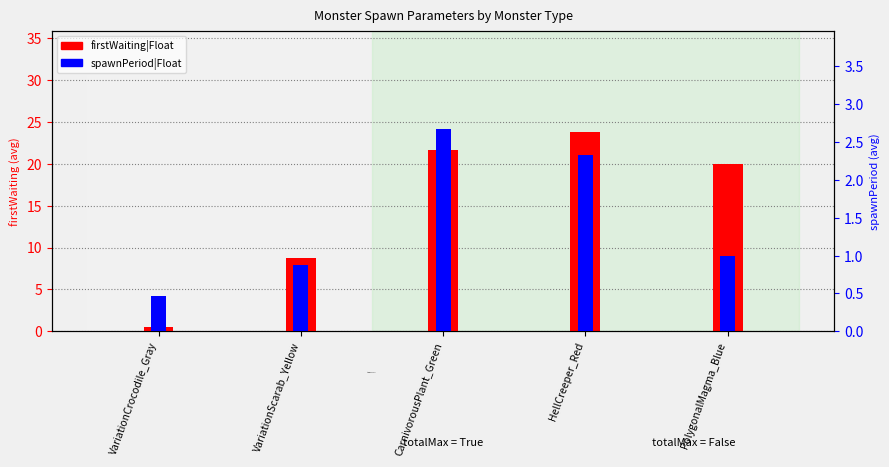

How many data points in firstWaiting|Float are above 20?

2